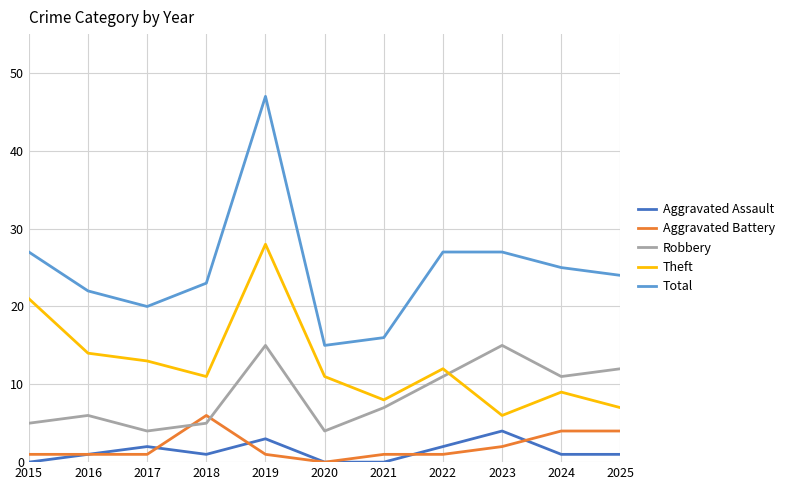

What is the highest value of the Aggravated Assault series?

4